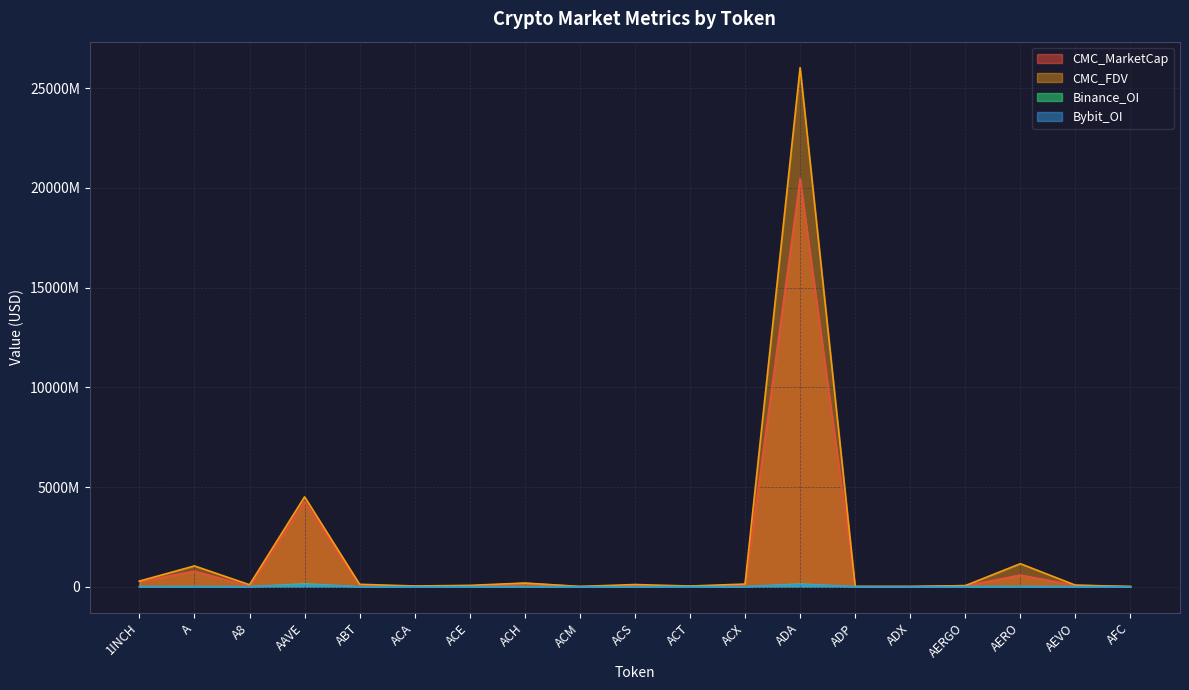

Does the chart display data point markers on the line(s)?

No